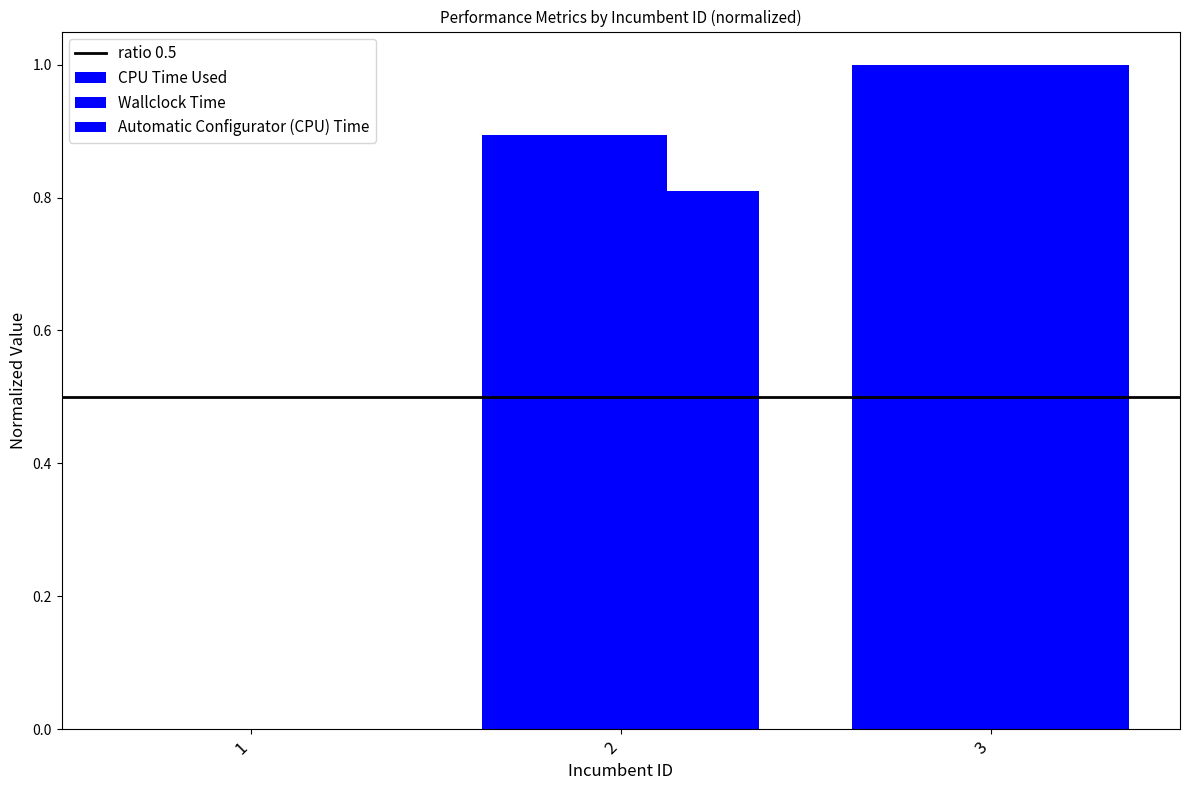

What is the maximum value for Automatic Configurator (CPU) Time?

1.0